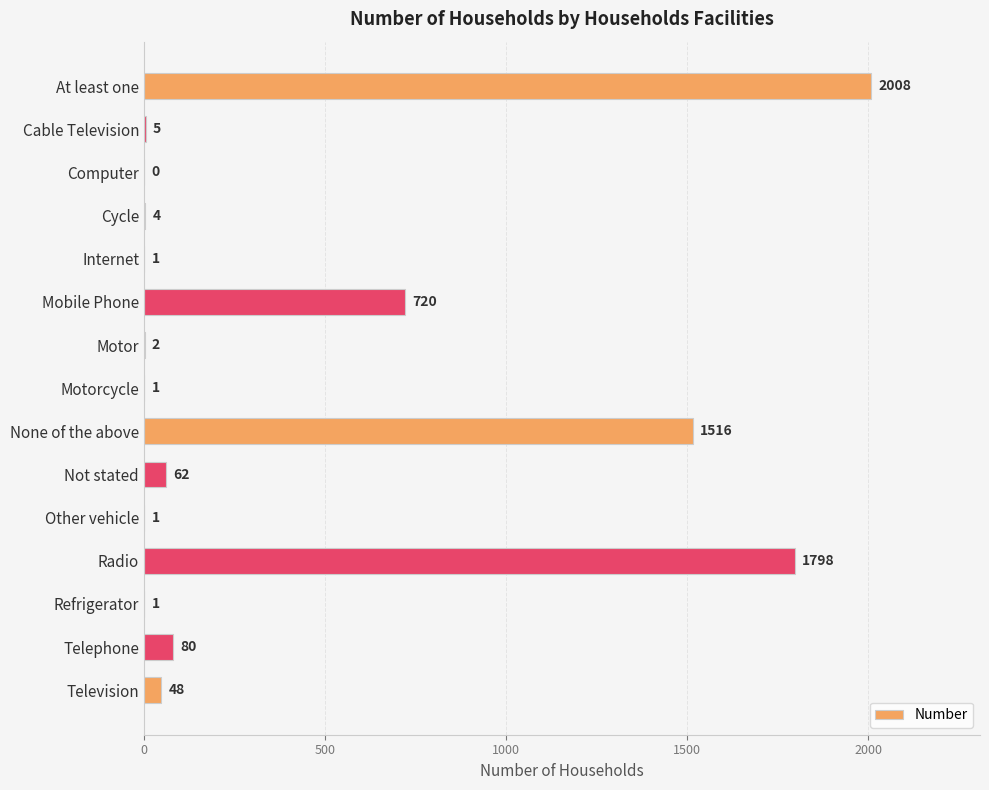

What is the maximum value shown in the chart?

2008